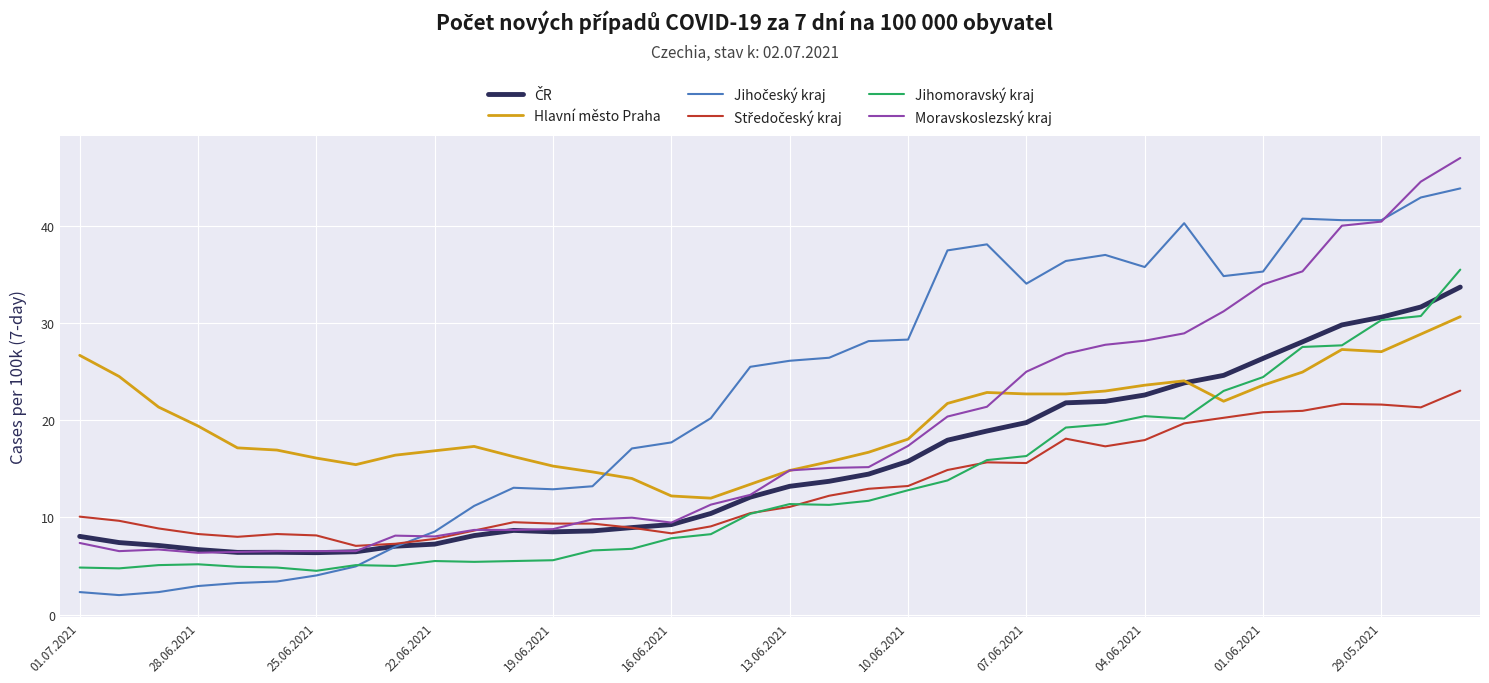

How many series are shown in this chart?

6